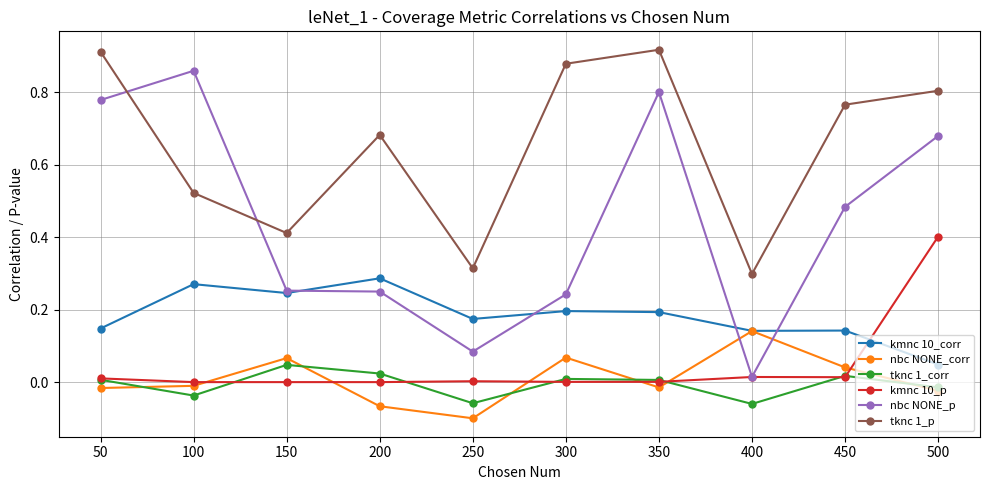

Between 100 and 350, which series saw the biggest shift?

tknc 1_p